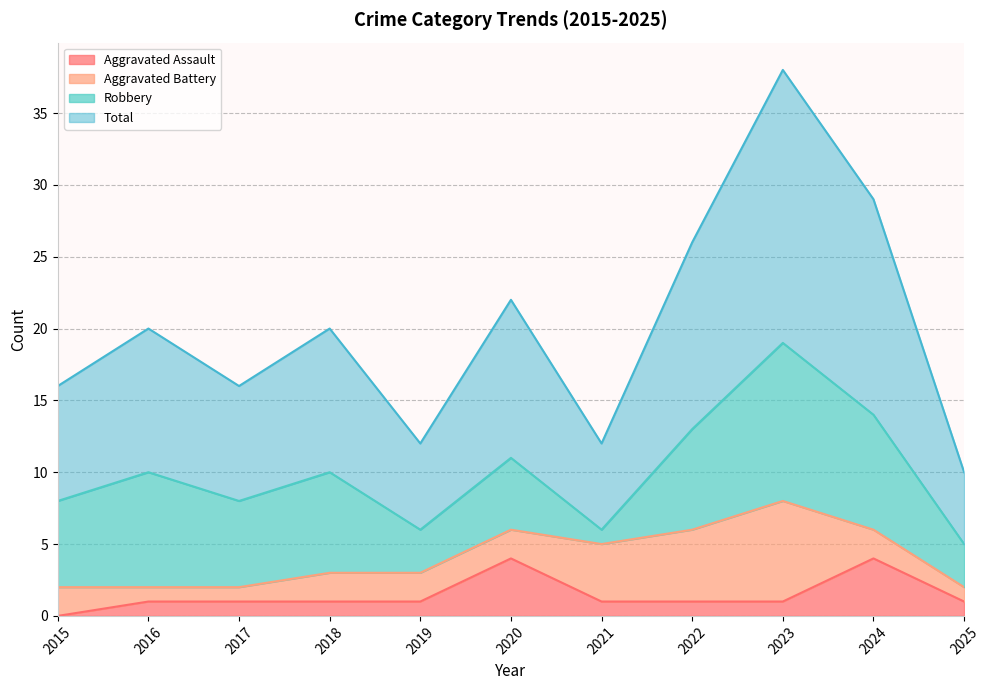

Is it true that Aggravated Assault equals 4 at 2020?

True